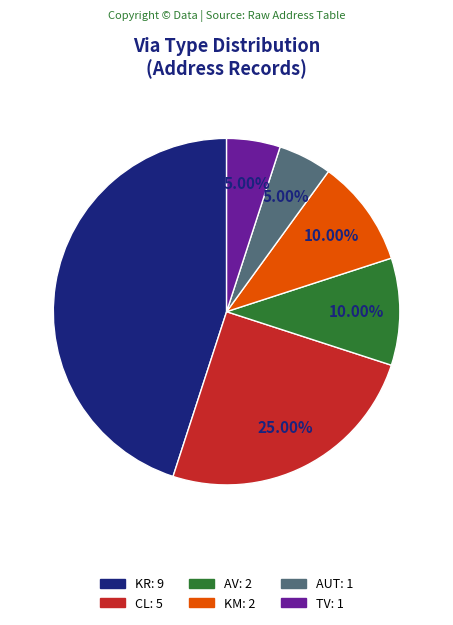

How many segments does this pie chart have?

6